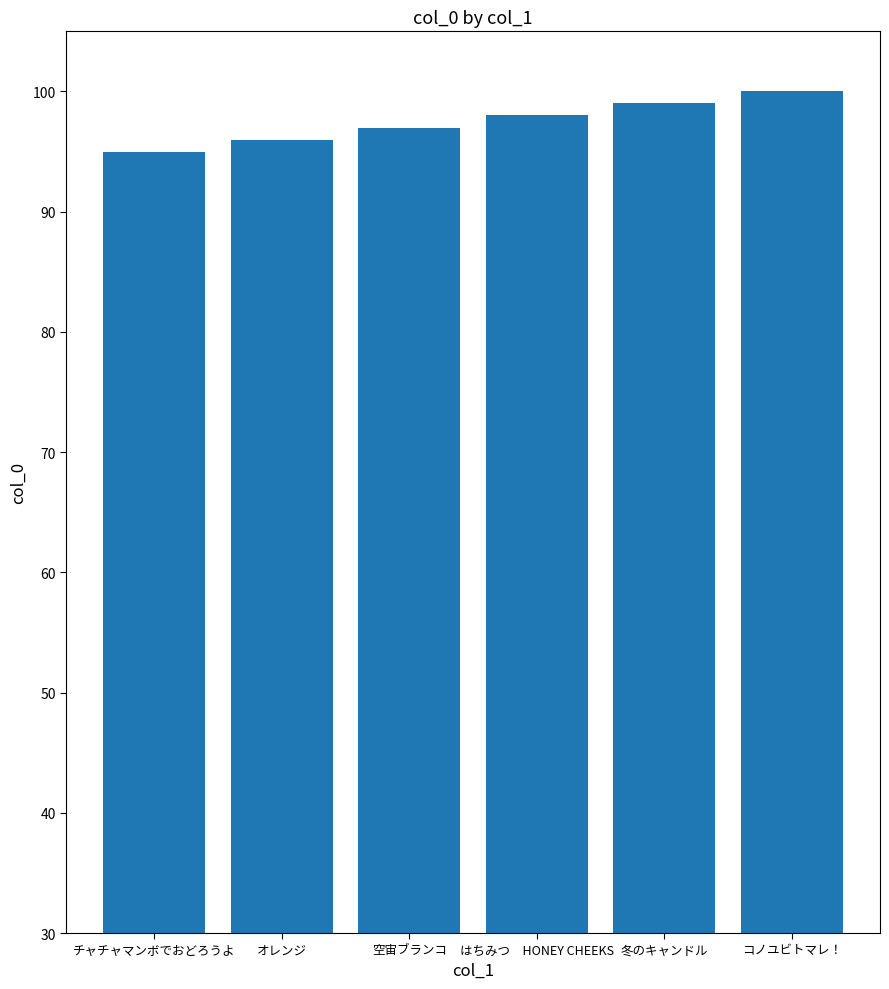

List the labels in order of value, smallest first.

チャチャマンボでおどろうよ, オレンジ, 空宙ブランコ, はちみつ　HONEY CHEEKS, 冬のキャンドル, コノユビトマレ！